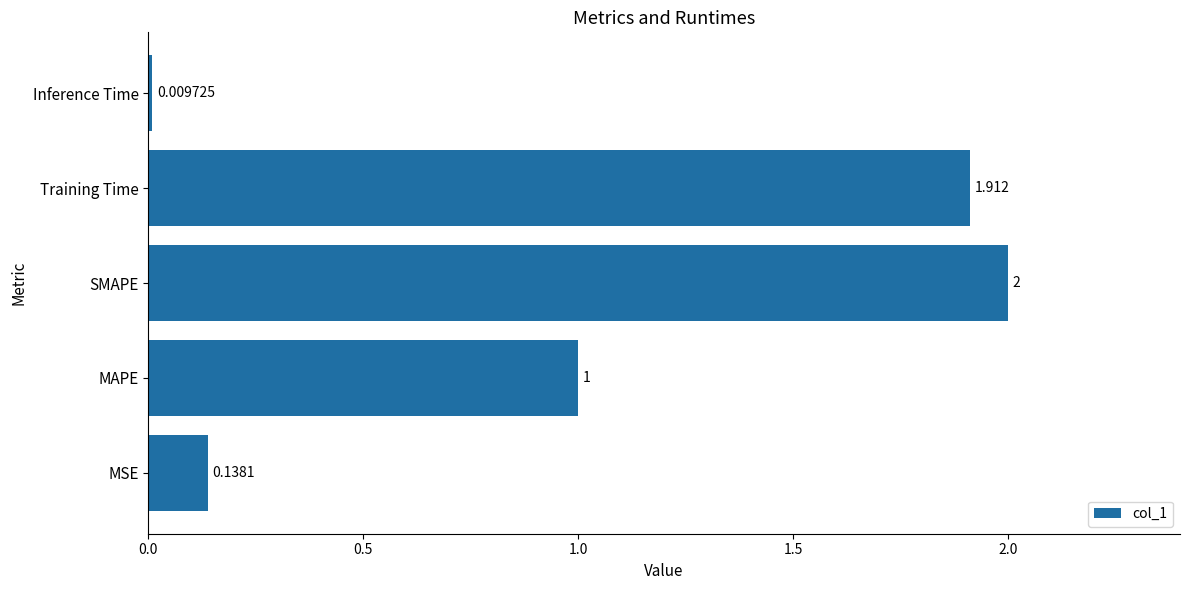

Which label corresponds to the smallest value in the chart?

Inference Time